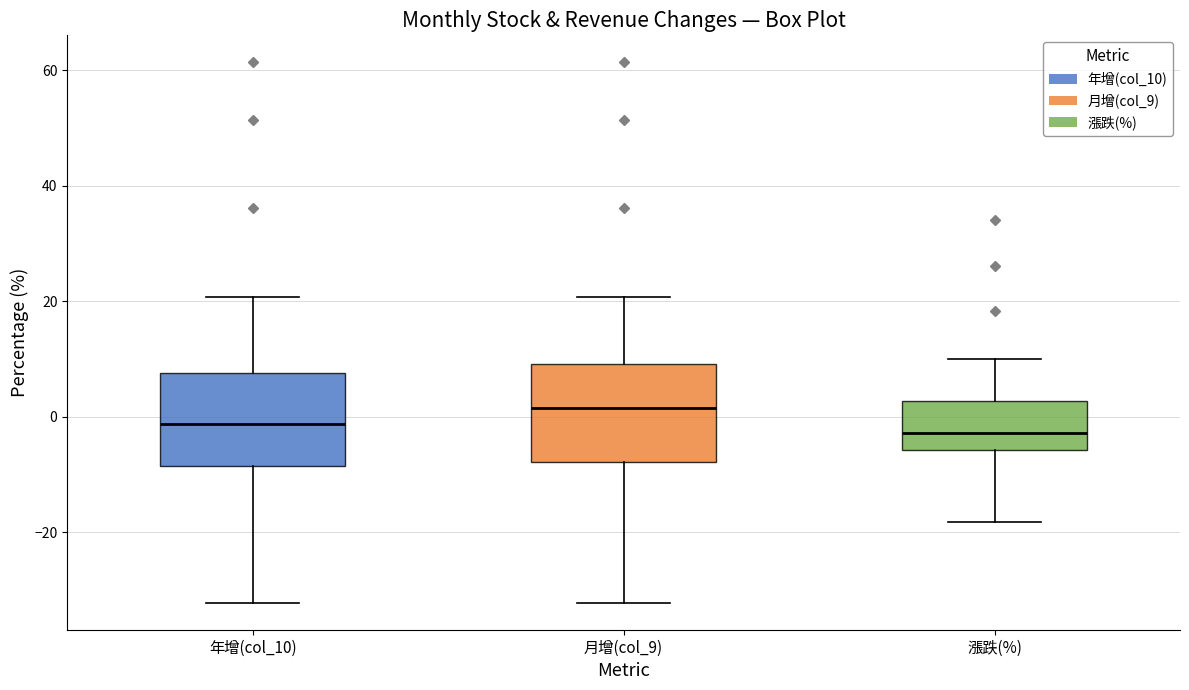

Which box has the highest median line?

月增(col_9)